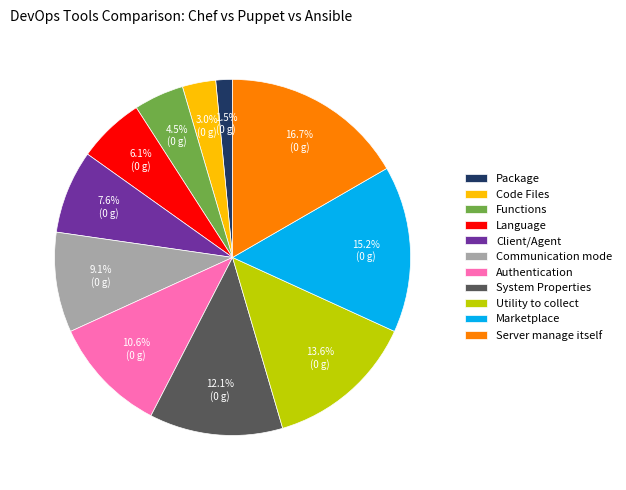

Which has a higher value, System Properties or Authentication?

System Properties